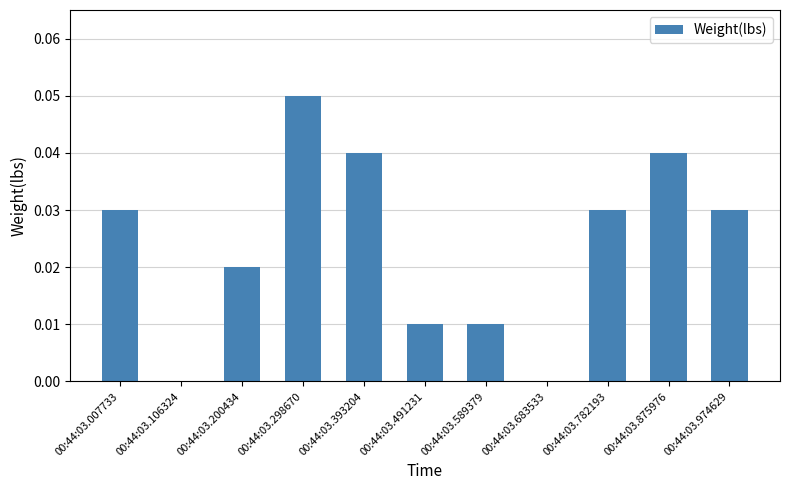

What is the sum of all values?

0.3